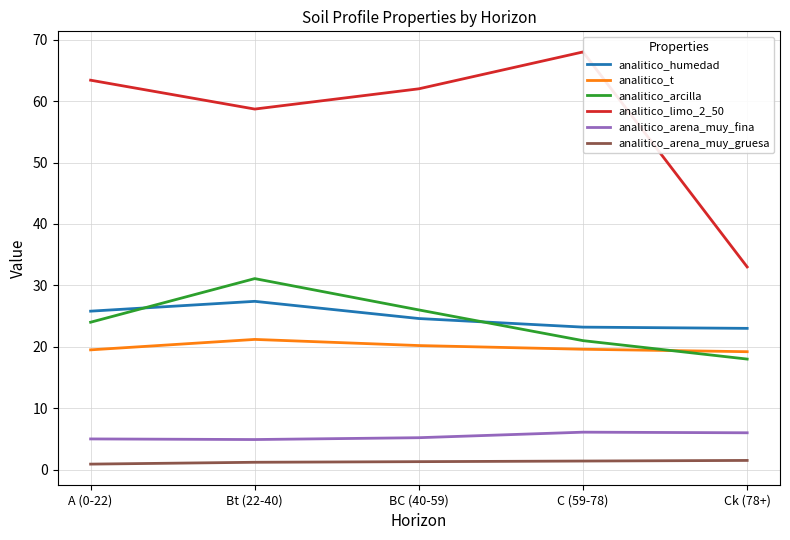

Count the number of categories in the chart.

5